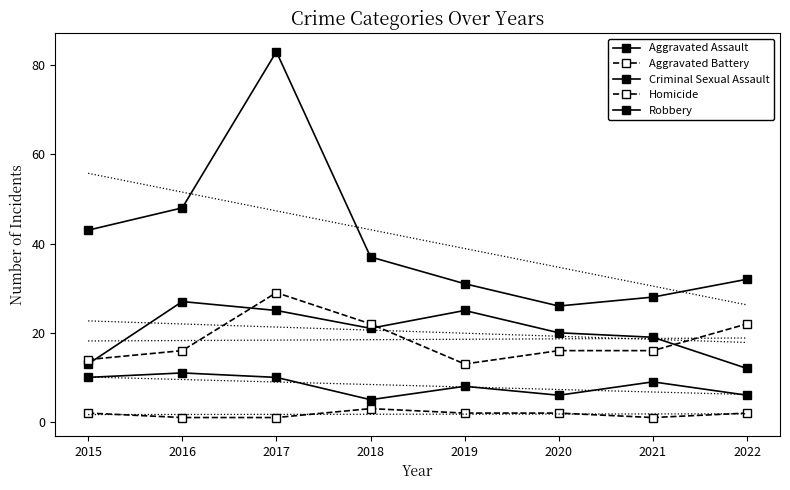

True or false: Aggravated Battery and Robbery cross at least once.

False